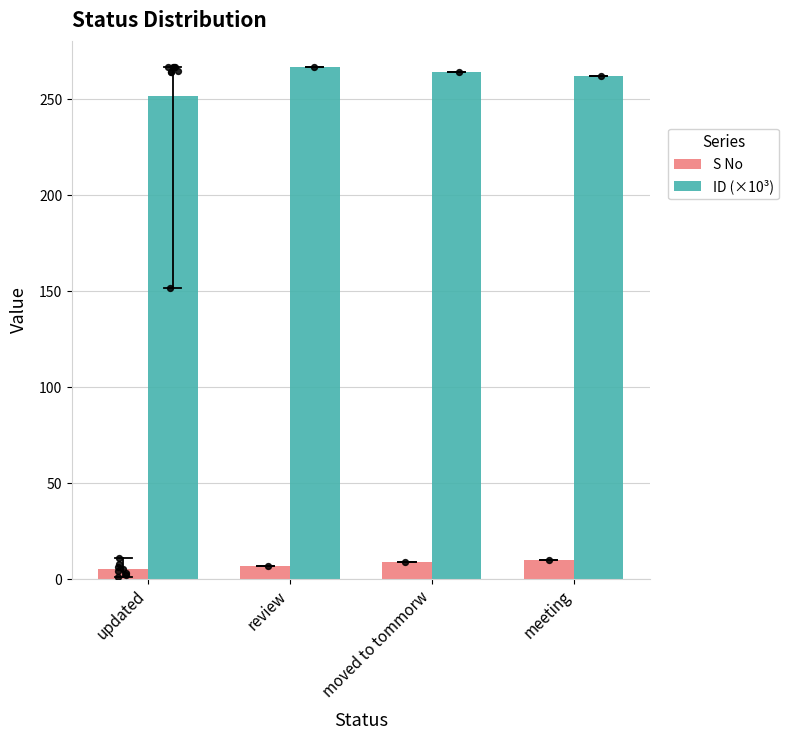

Which series has the largest Y range (max minus min)?

ID (×10³)